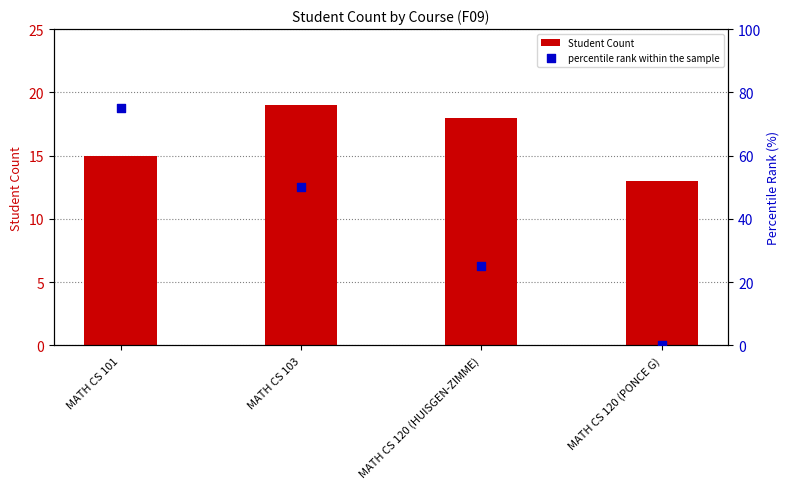

What are all the series names shown in the legend?

Student Count, percentile rank within the sample